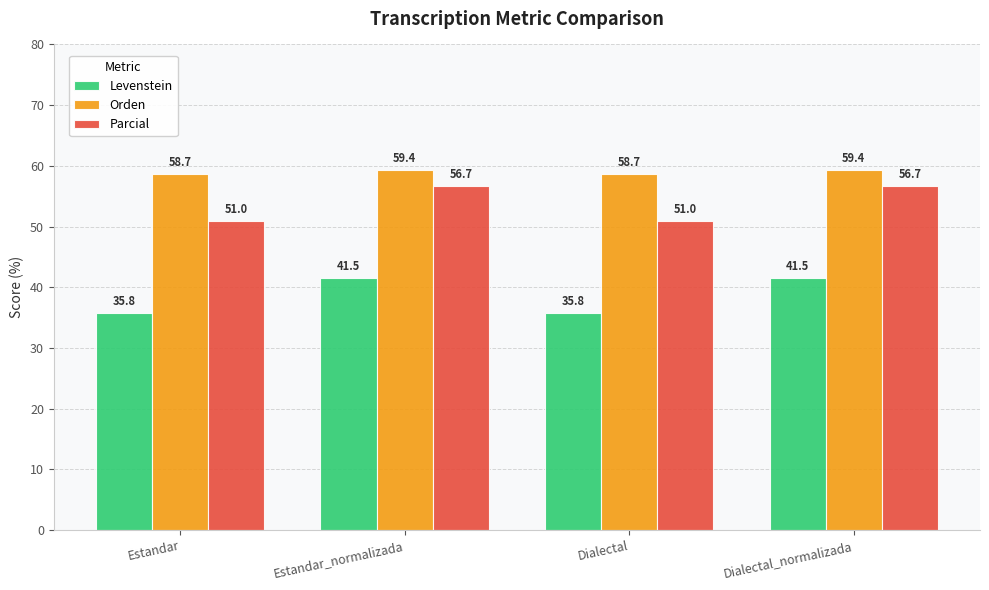

At how many categories does at least one series exceed 57?

4